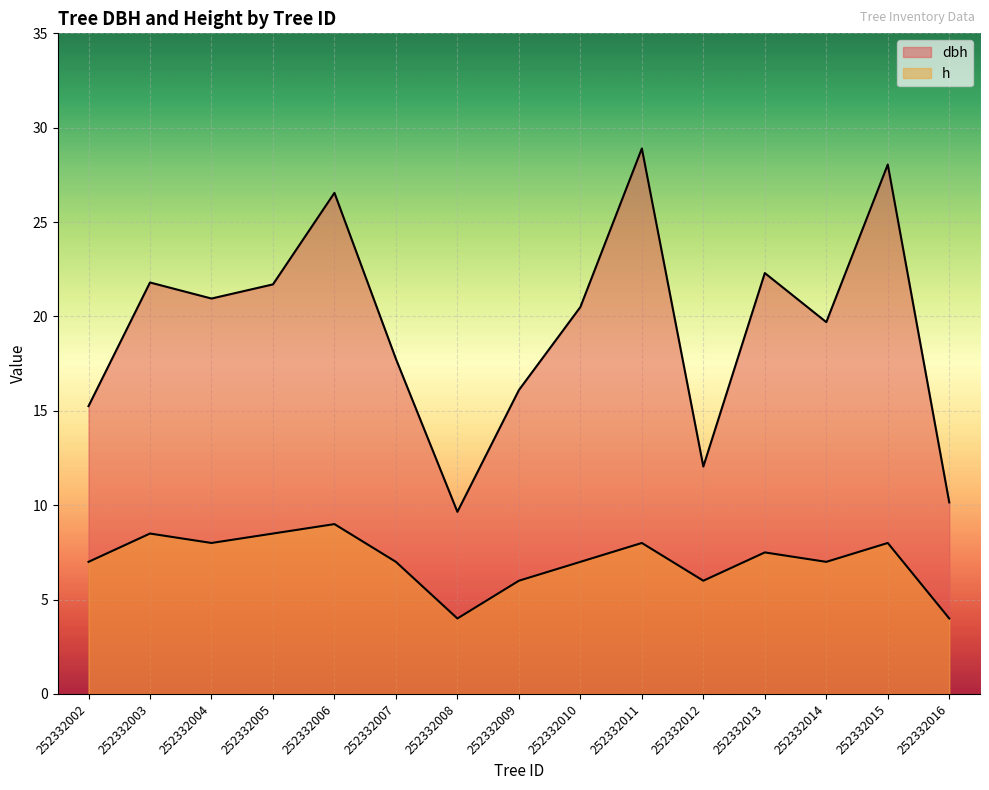

What is the approximate value of h at 252332005?

8.5